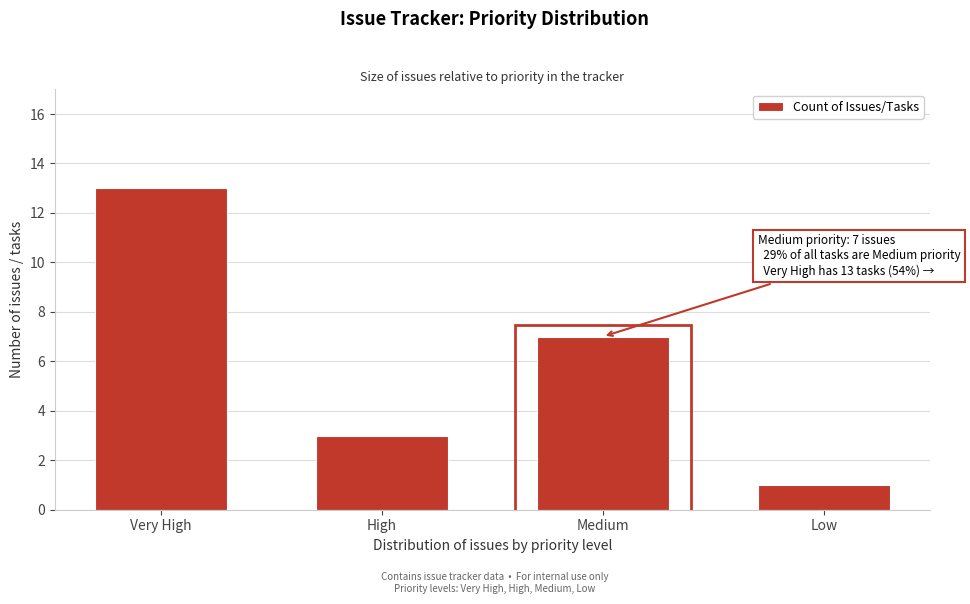

Reading right to left, list all the values displayed in this chart.

Low=1	Medium=7	High=3	Very High=13